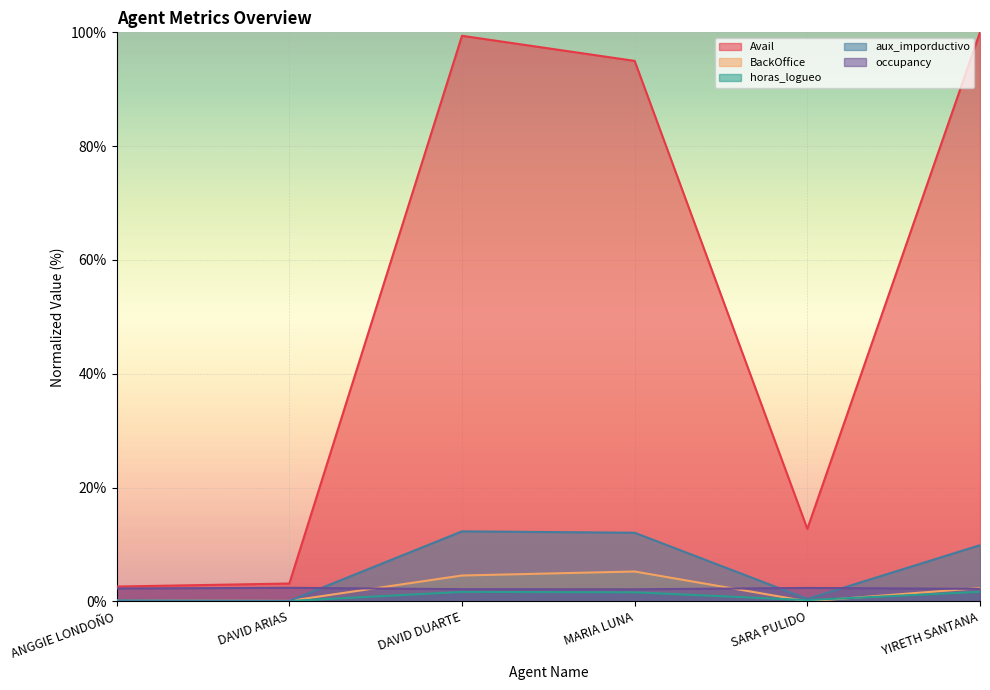

What is the difference between the maximum and minimum values in the BackOffice series?

5.2